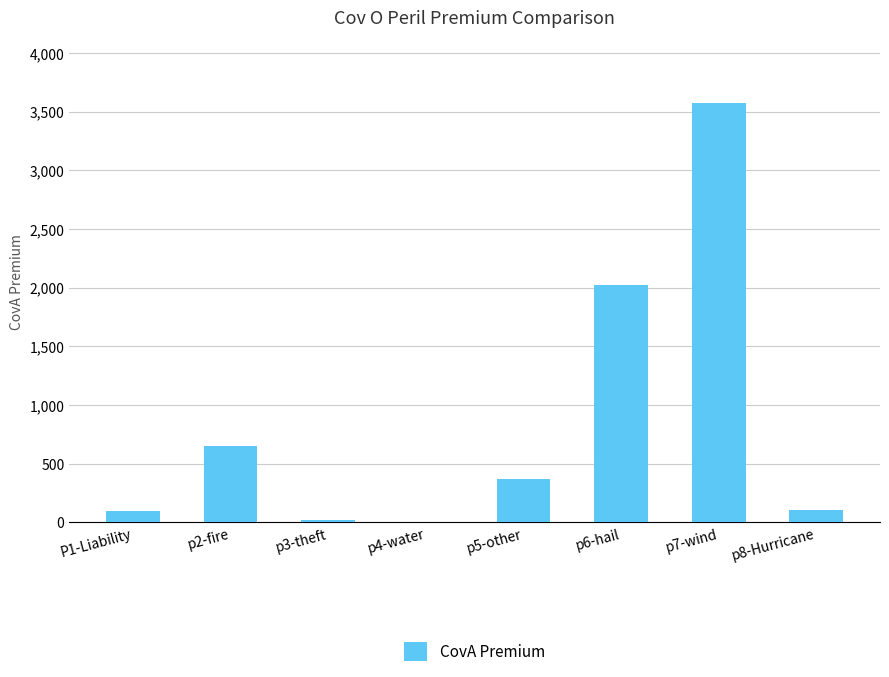

At which label is the value closest to 1790?

p6-hail